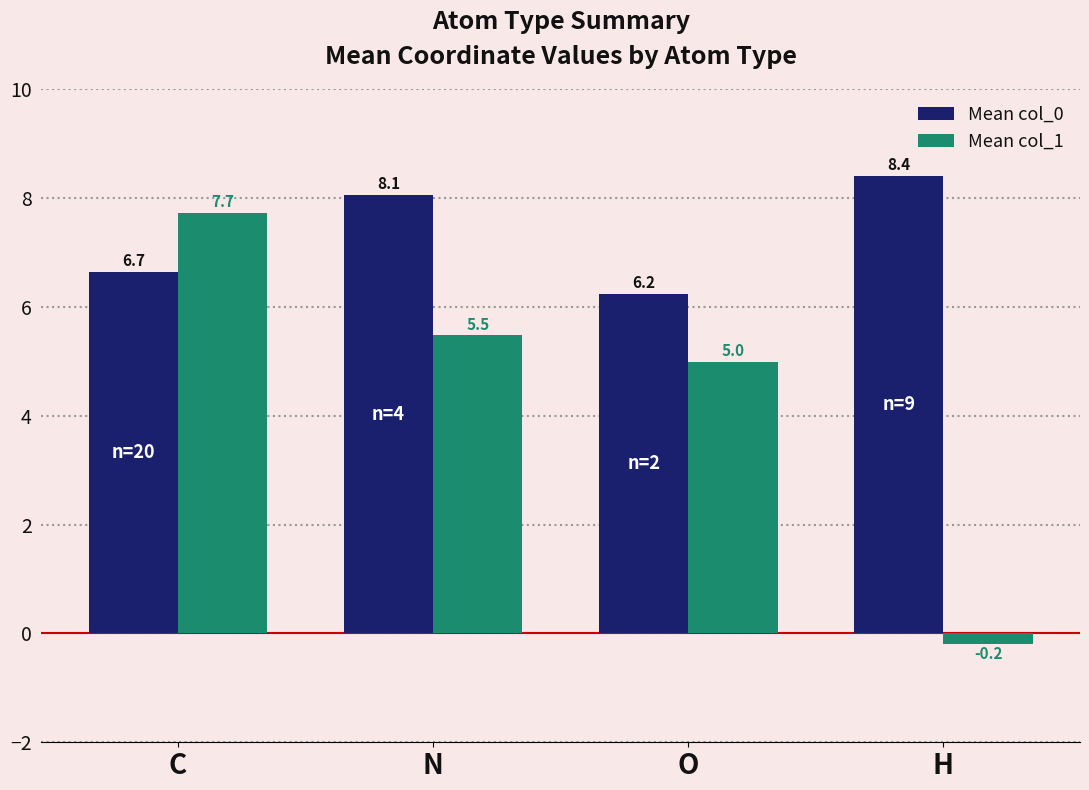

The Mean col_0 series shows 10.5 at C. True or false?

False